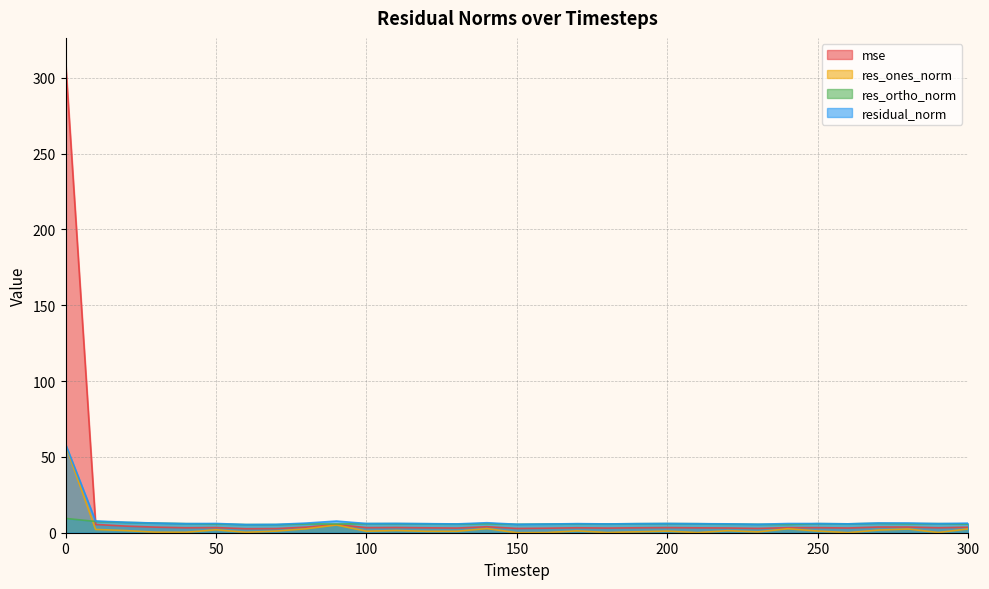

What is the value of the res_ones_norm point at the 21st from the left?

1.1